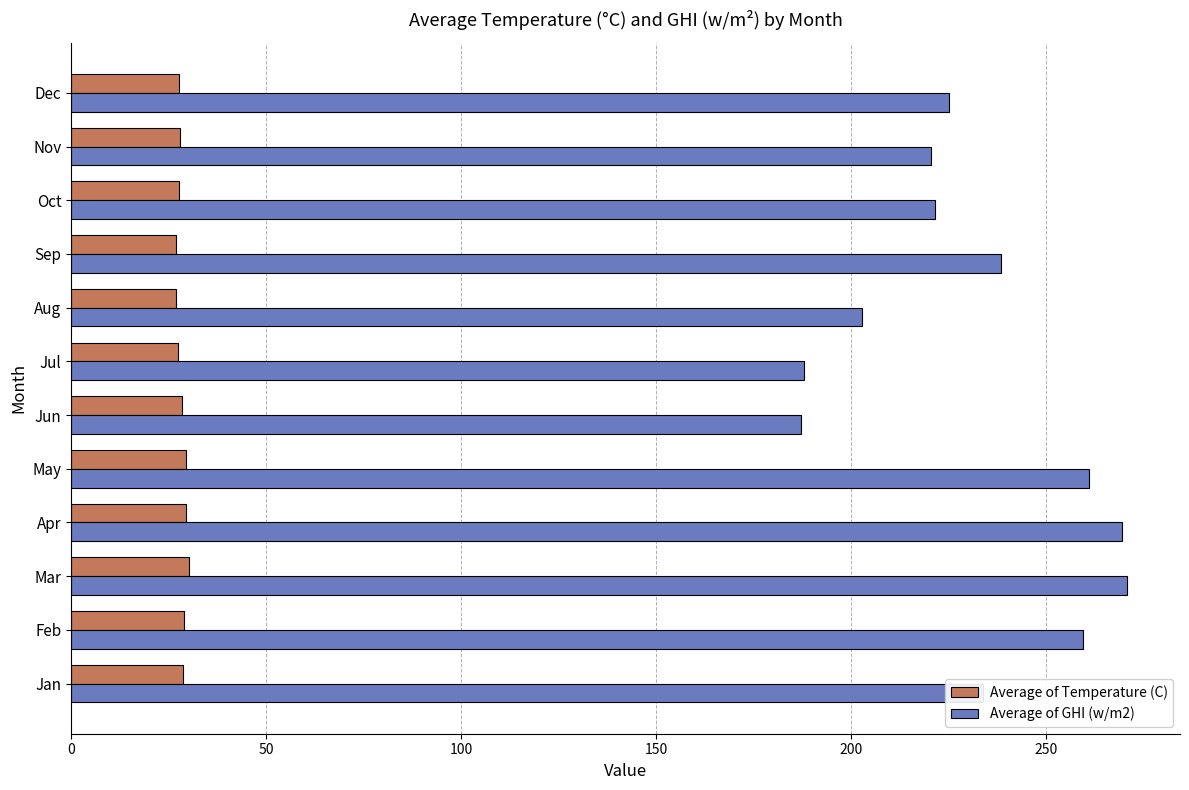

True or false: Average of GHI (w/m2) has a value of 367.7 at Sep.

False